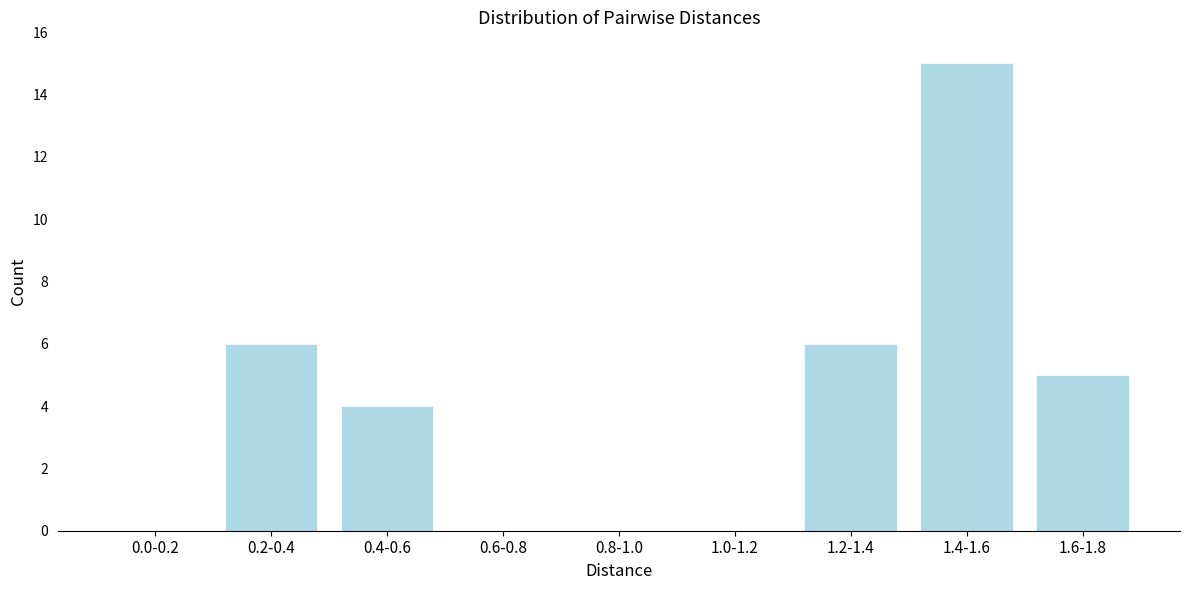

Reading left to right, extract all data points from this chart.

0.0-0.2=0	0.2-0.4=6	0.4-0.6=4	0.6-0.8=0	0.8-1.0=0	1.0-1.2=0	1.2-1.4=6	1.4-1.6=15	1.6-1.8=5